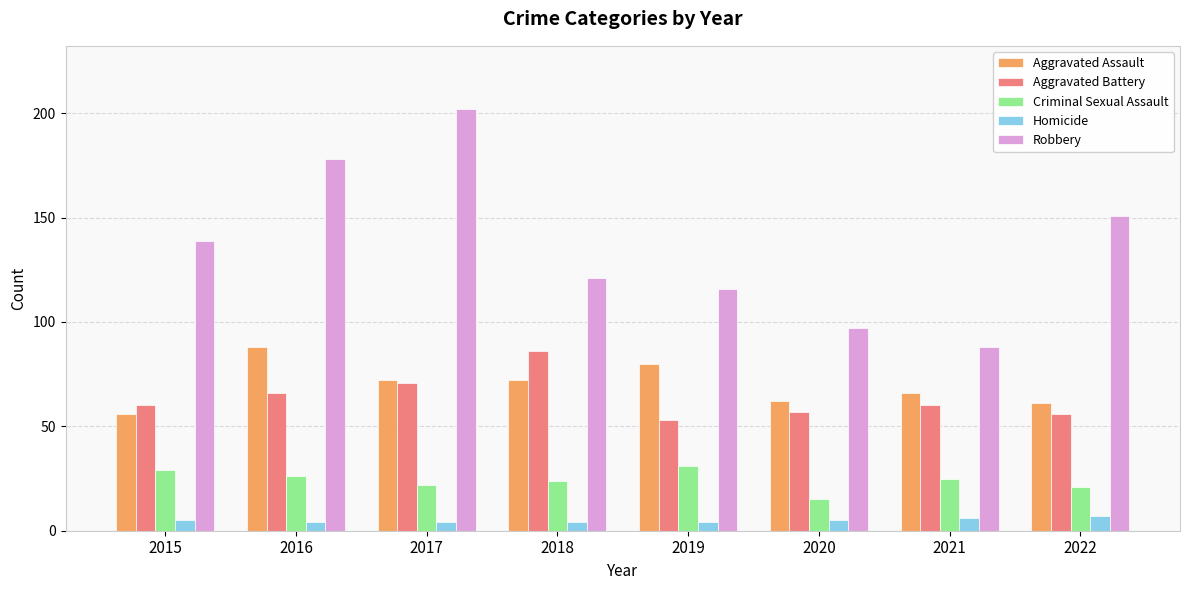

Reading right to left, what are all the values shown in this chart?

Aggravated Assault: 61	66	62	80	72	72	88	56
Aggravated Battery: 56	60	57	53	86	71	66	60
Criminal Sexual Assault: 21	25	15	31	24	22	26	29
Homicide: 7	6	5	4	4	4	4	5
Robbery: 151	88	97	116	121	202	178	139